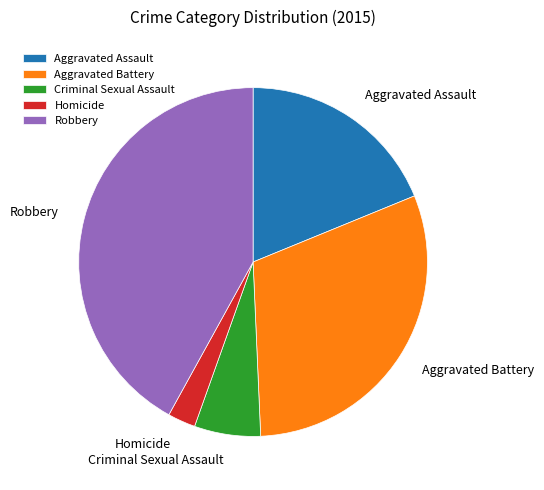

Do Aggravated Battery and Homicide together represent more than half of the pie?

No